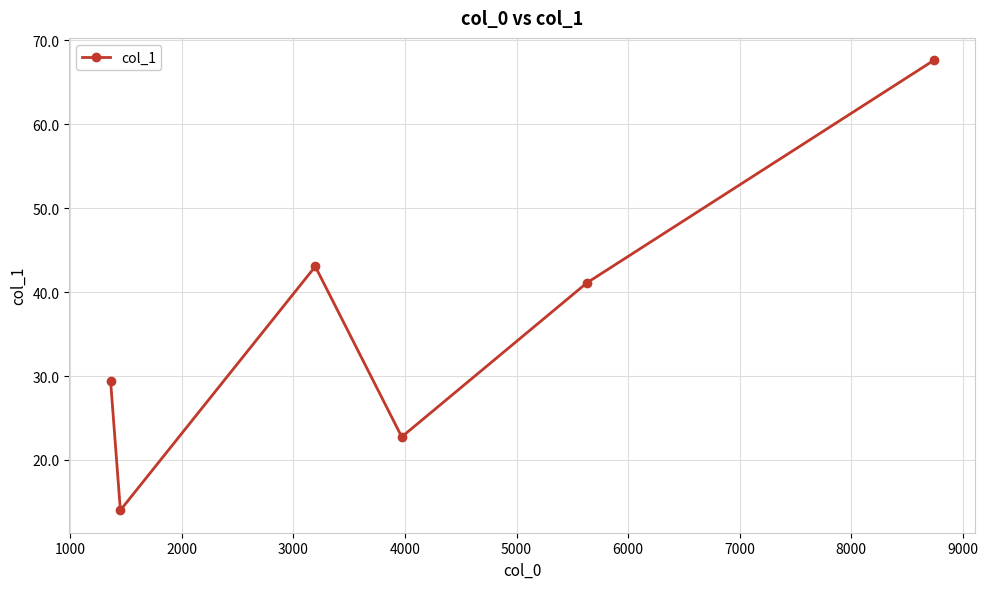

Reading left to right, extract all data points from this chart.

29.4	14.0	43.1	22.7	41.1	67.6